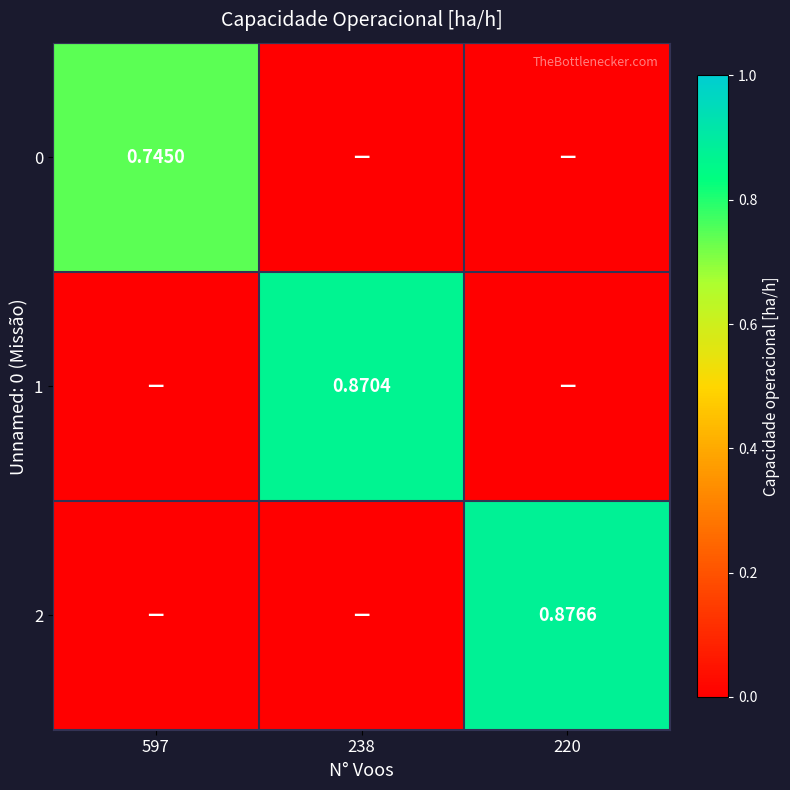

Is it true that 1 equals 0.4 at 220?

False